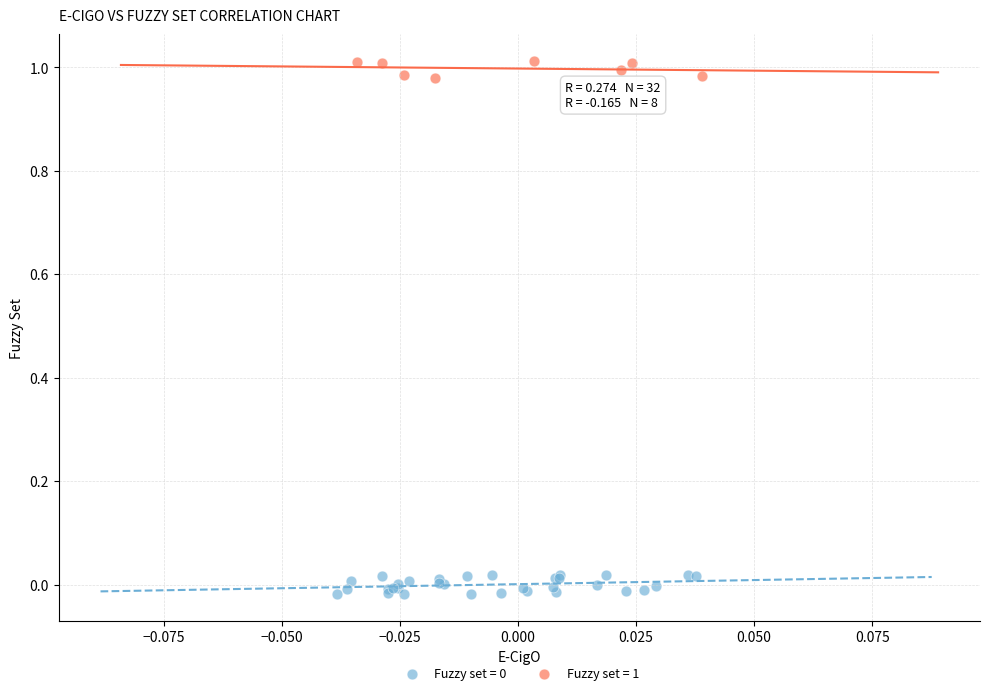

Which series contains the highest Y value?

Fuzzy set = 1